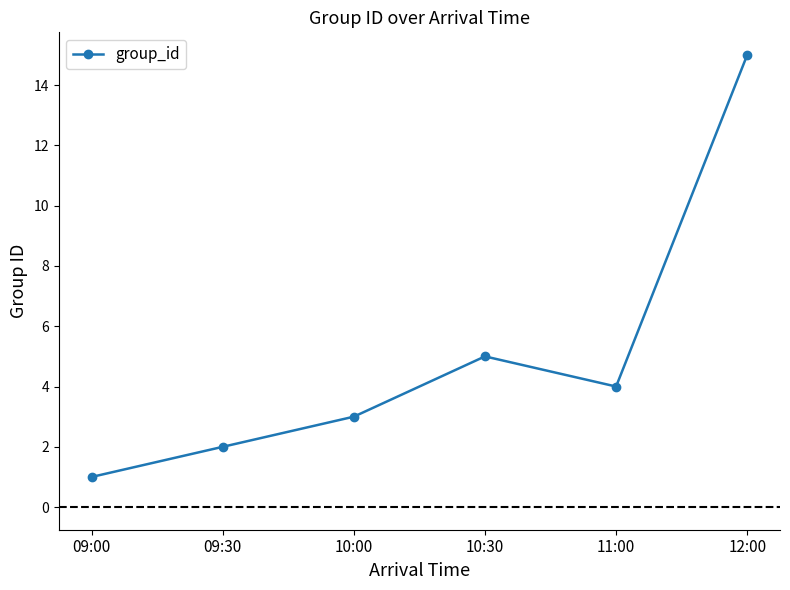

At which label does the data first exceed 4?

10:30